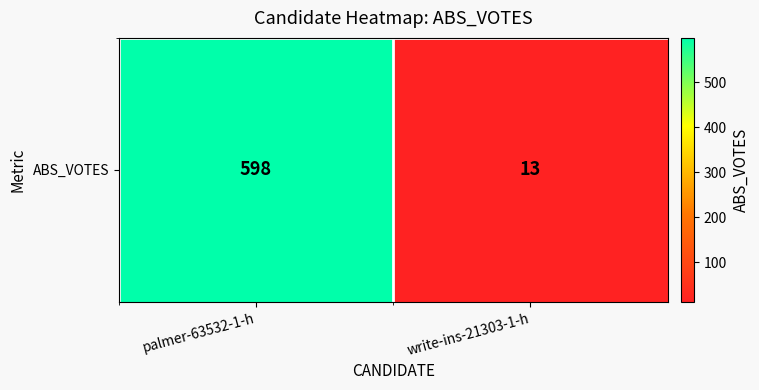

Reading left to right, what are all the values shown in this chart?

598	13